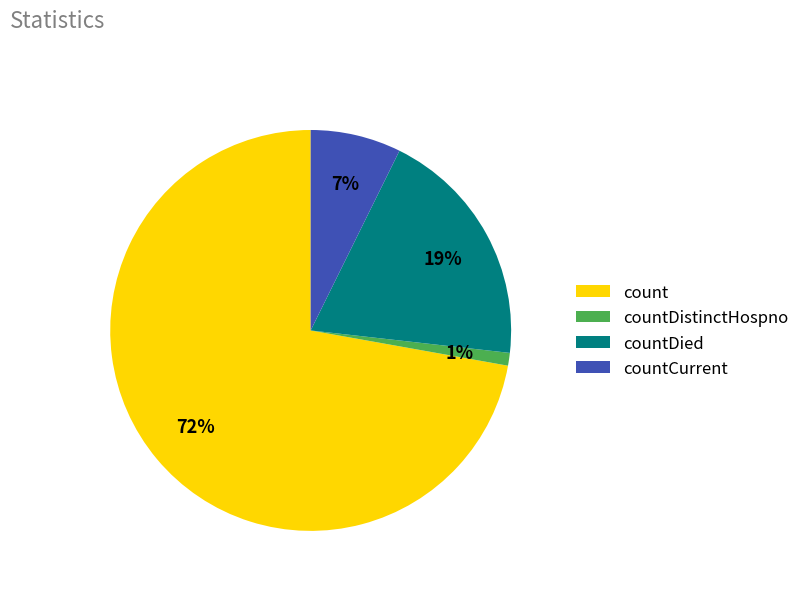

Which category has the biggest portion of the pie?

count